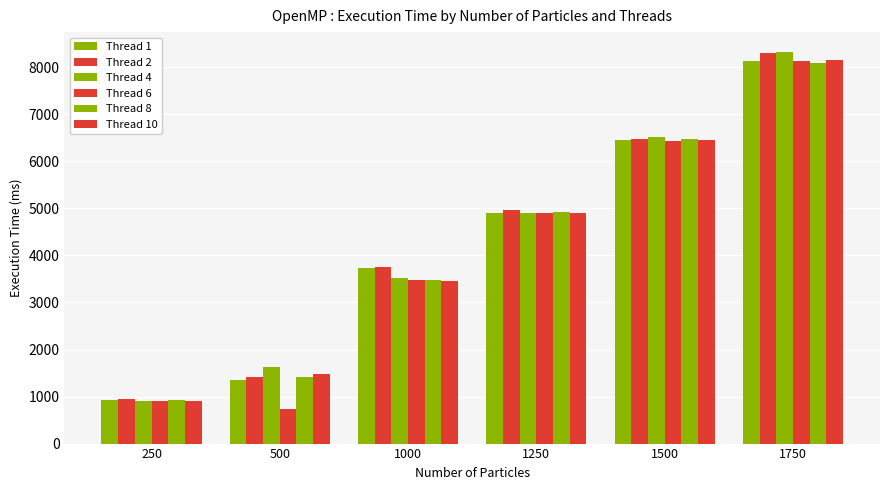

Are the bars horizontal?

No